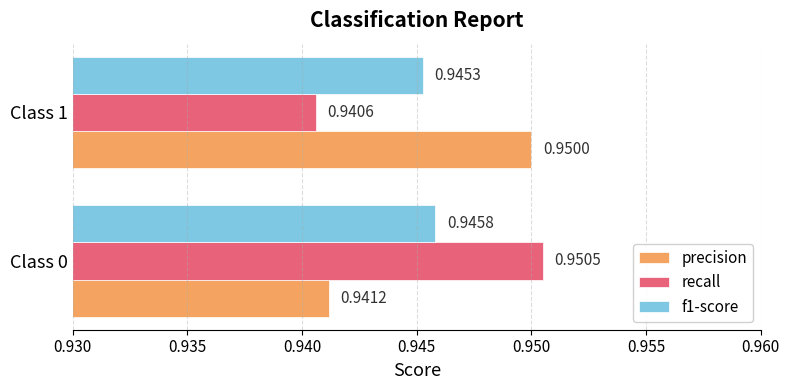

Where is f1-score nearest to the value 0?

Class 1